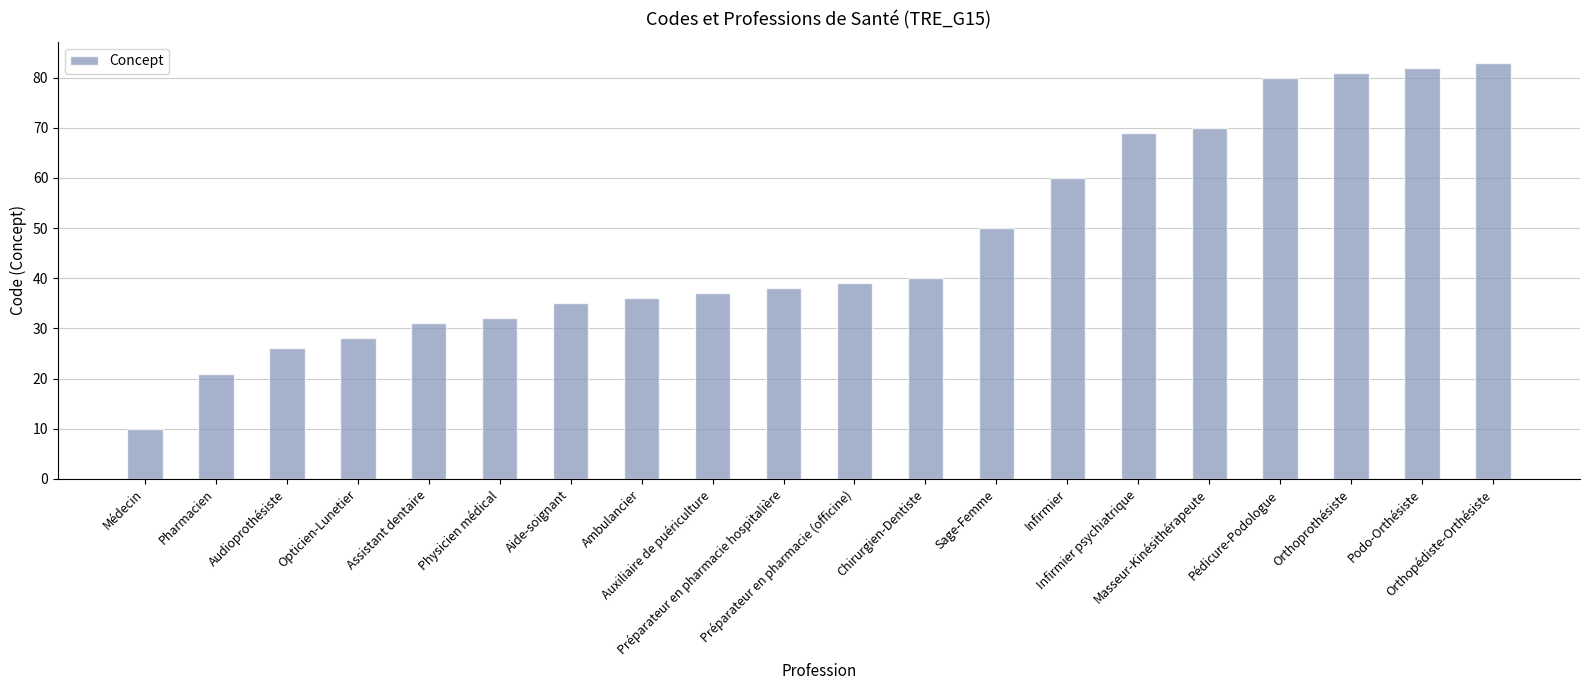

What is the approximate value at Audioprothésiste, to the nearest 10?

30